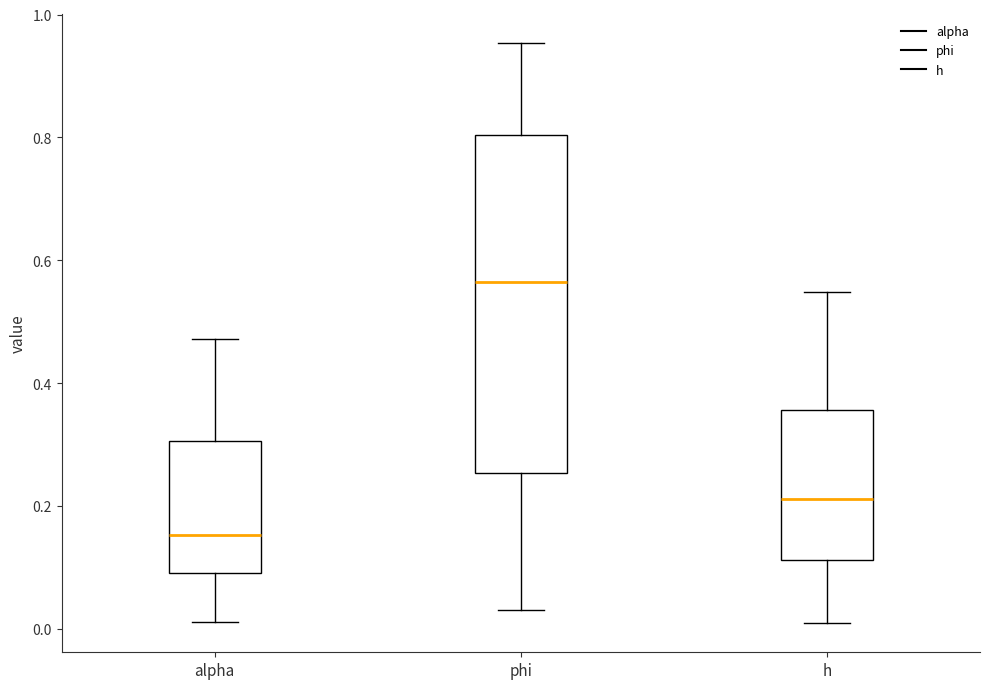

Where does the upper whisker of the box for phi end on the y-axis? The values are not printed on the chart, so give them approximately, as read against the axis.

0.96